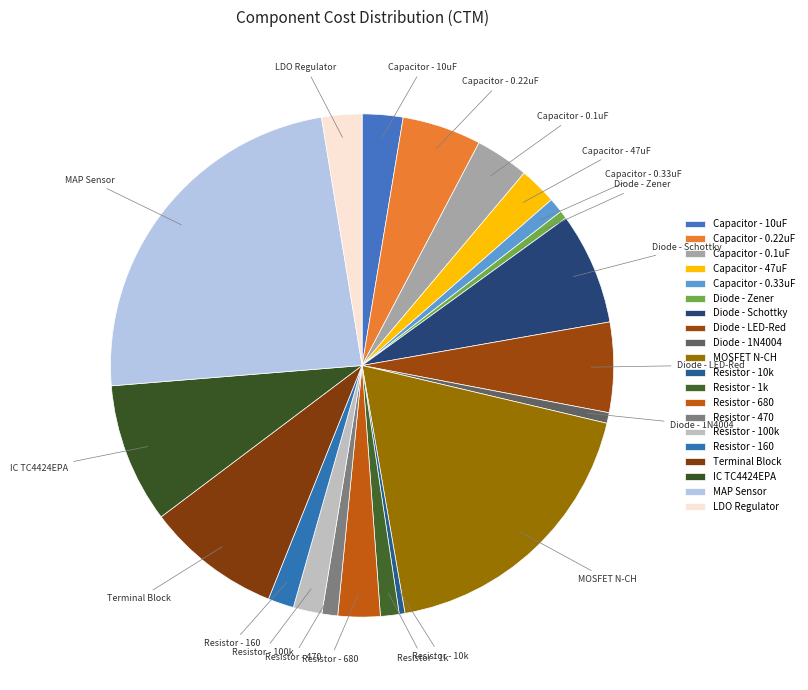

What is the smallest slice in the pie chart?

Resistor - 10k